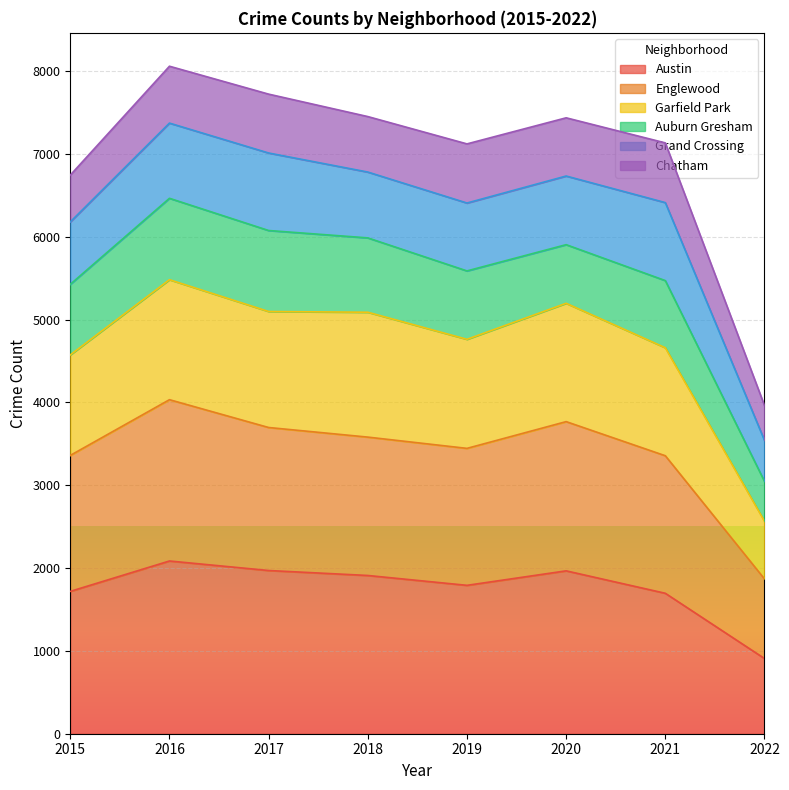

How many interior local peaks does the Englewood series have?

2